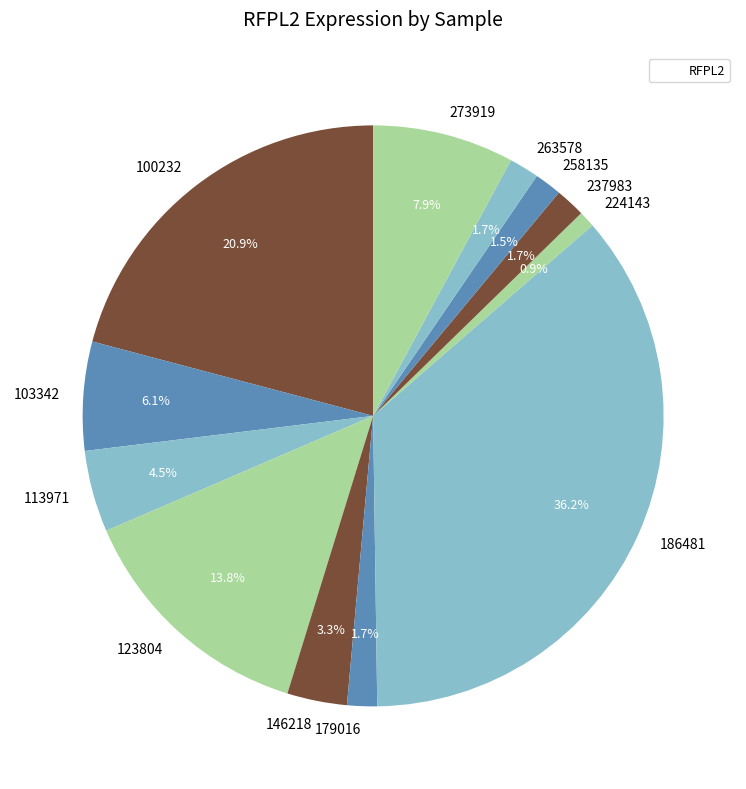

Which slice is the smallest?

224143